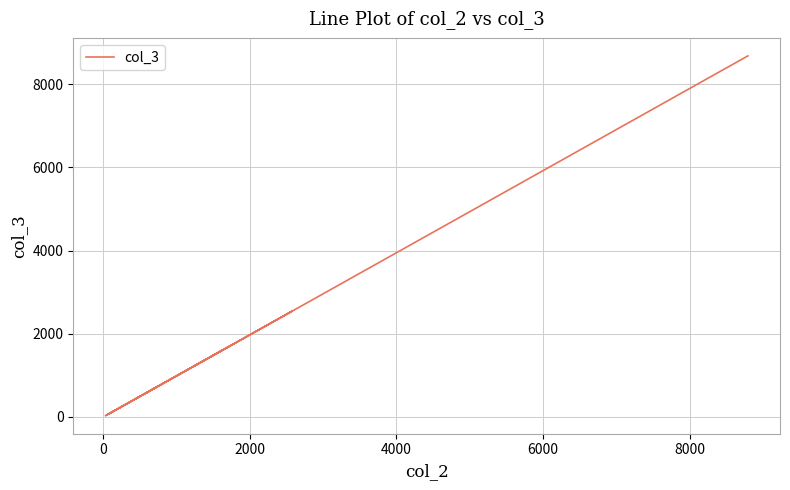

True or false: the data shows 1970 at 12.

False